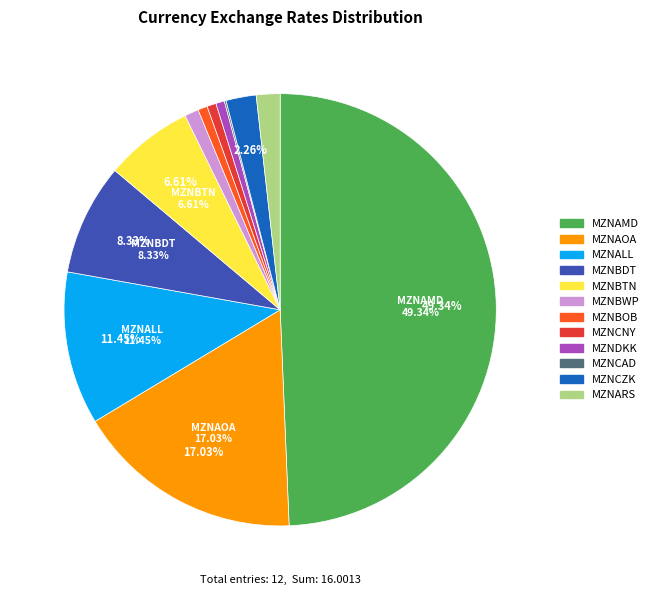

Which has a higher value, MZNBWP or MZNBTN?

MZNBTN